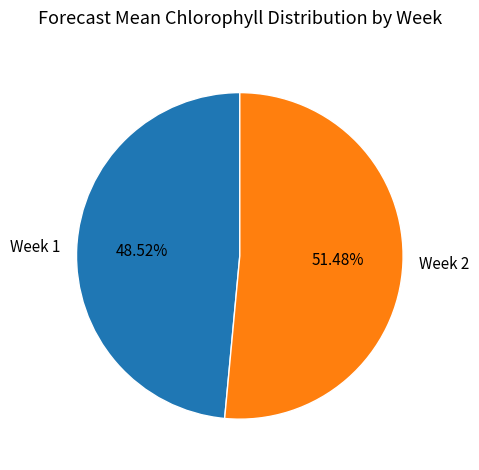

Count the number of slices in the pie.

2